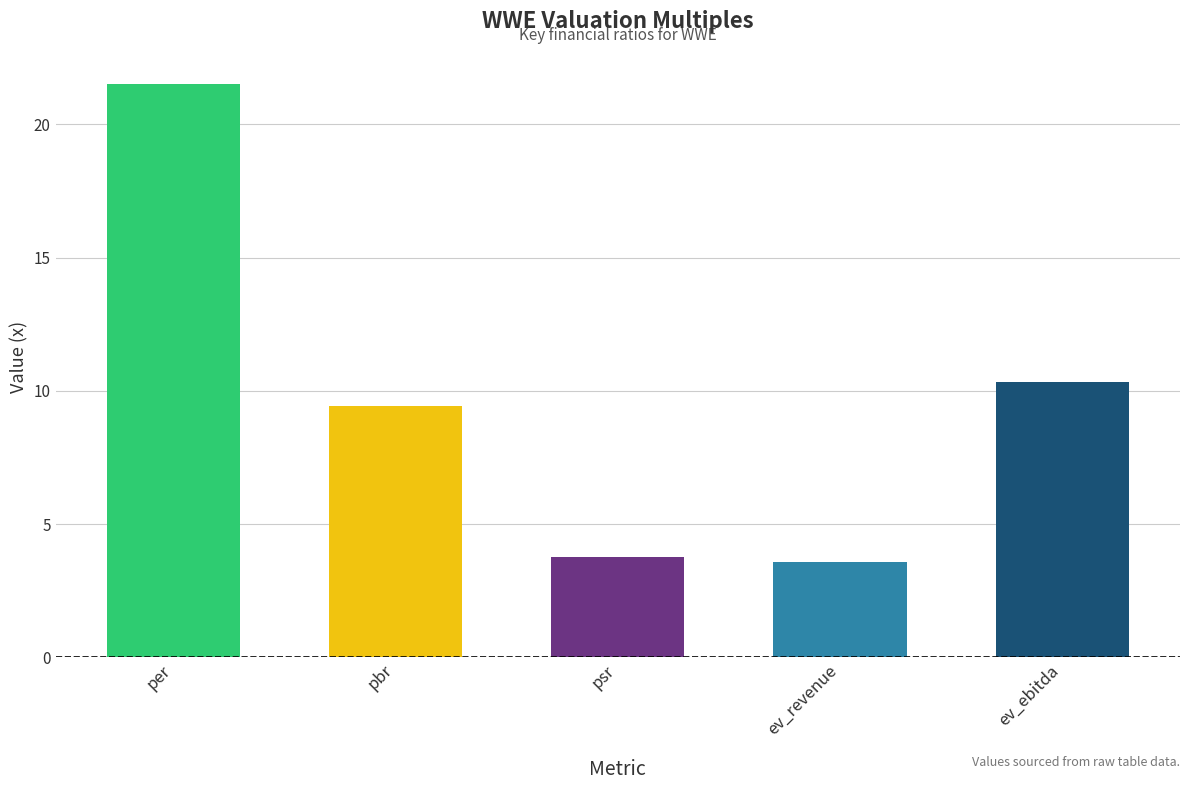

At which label does the data first exceed 9?

per